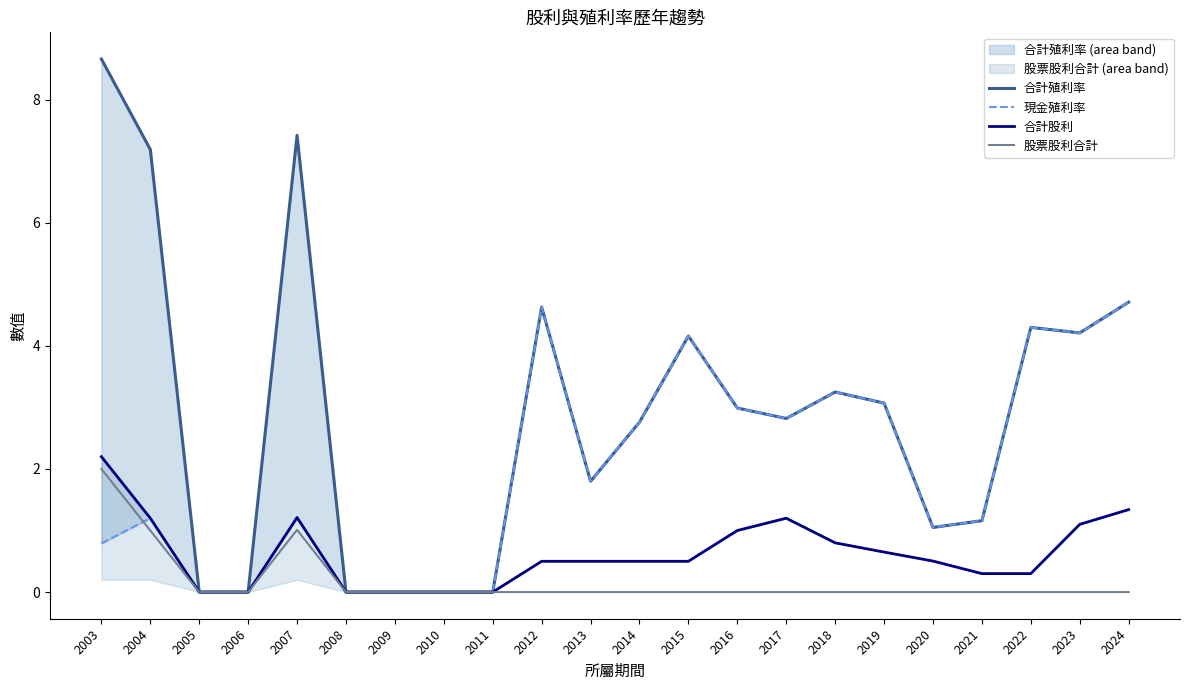

True or false: 合計殖利率 and 合計股利 intersect in this chart.

False